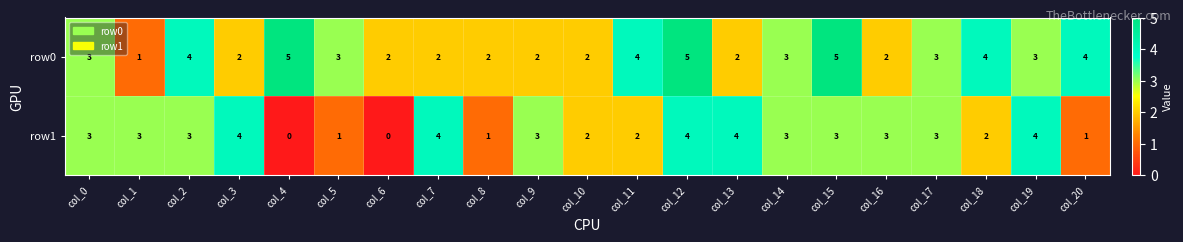

Count the row0 values in the range 2 to 4.

17